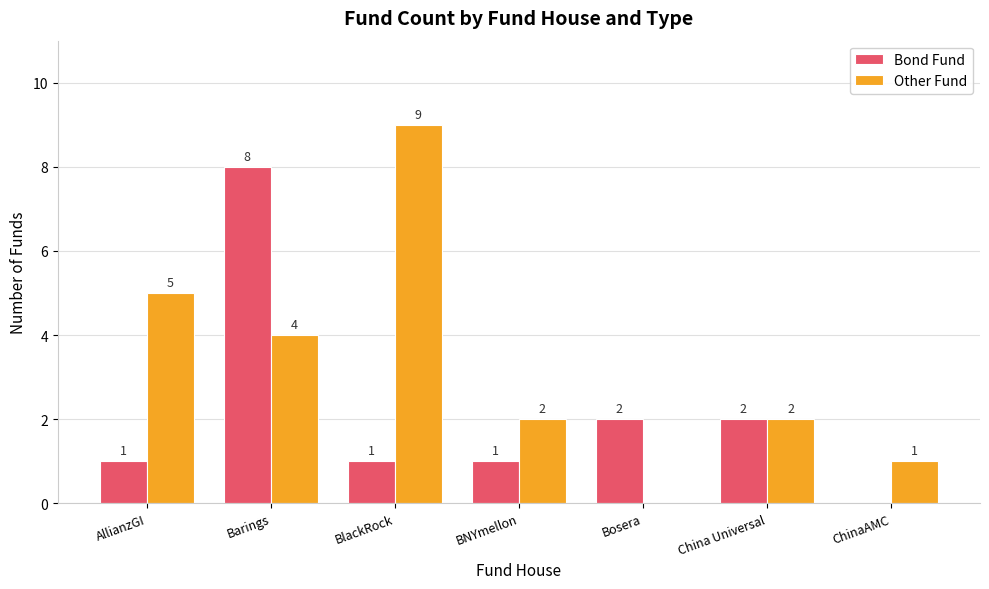

How many Bond Fund values are between 1 and 2?

5